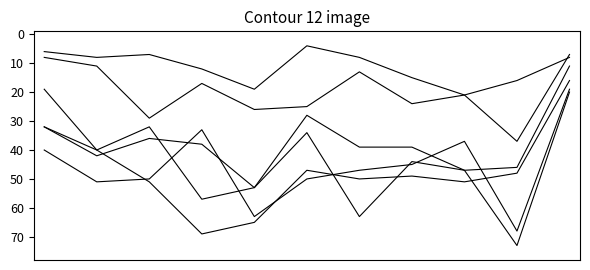

What is the minimum value shown in the chart?

4